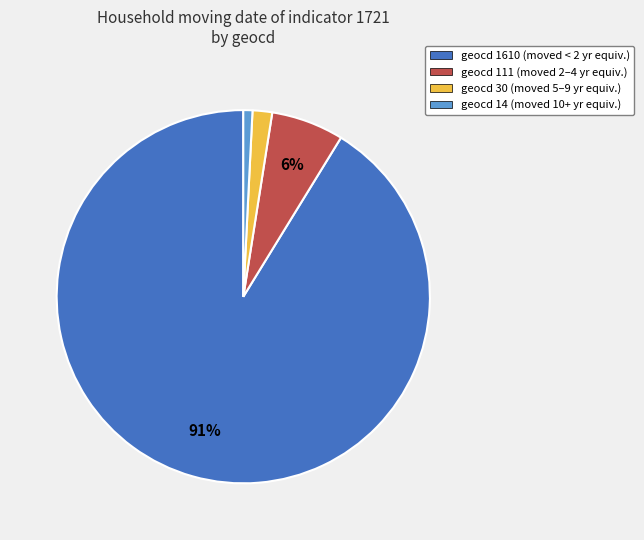

How many segments does this pie chart have?

4